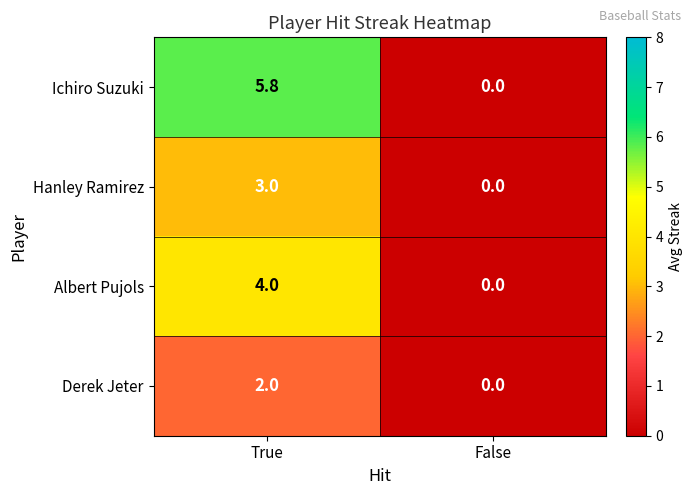

At which category is the sum across all series the highest?

True